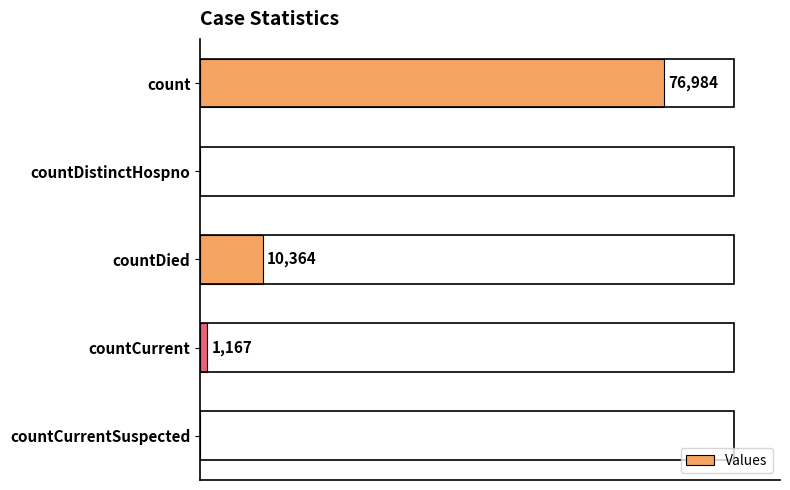

At which label is the value closest to 38492?

countDied